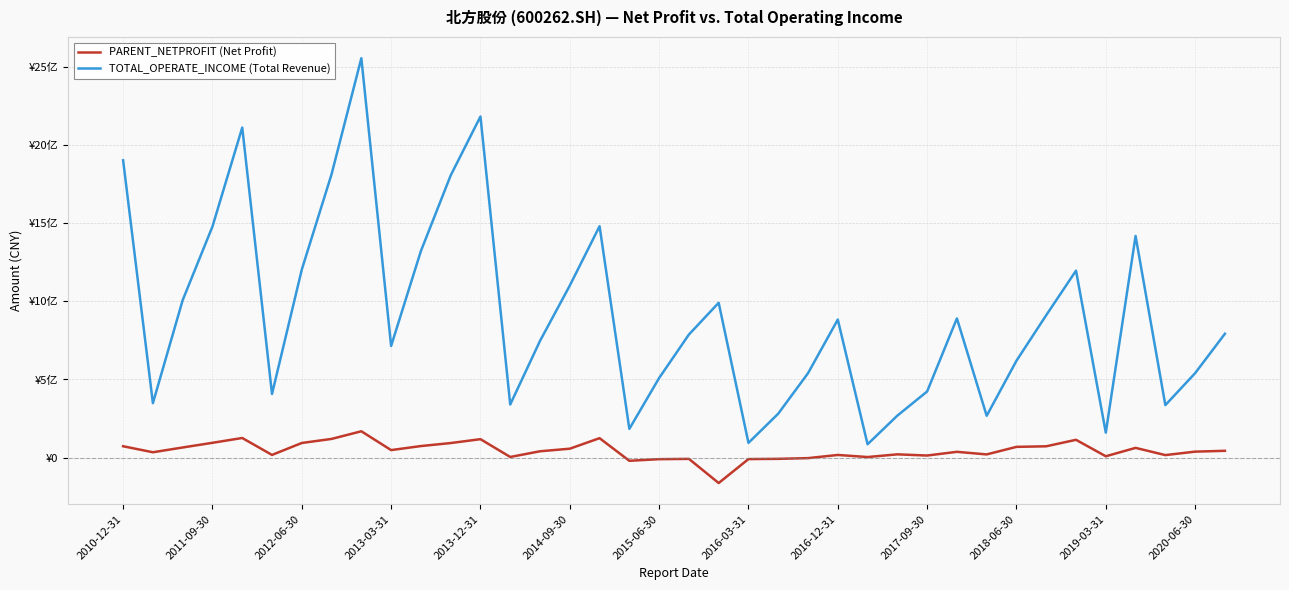

List the series in order of their peak value, lowest first.

PARENT_NETPROFIT (Net Profit), TOTAL_OPERATE_INCOME (Total Revenue)